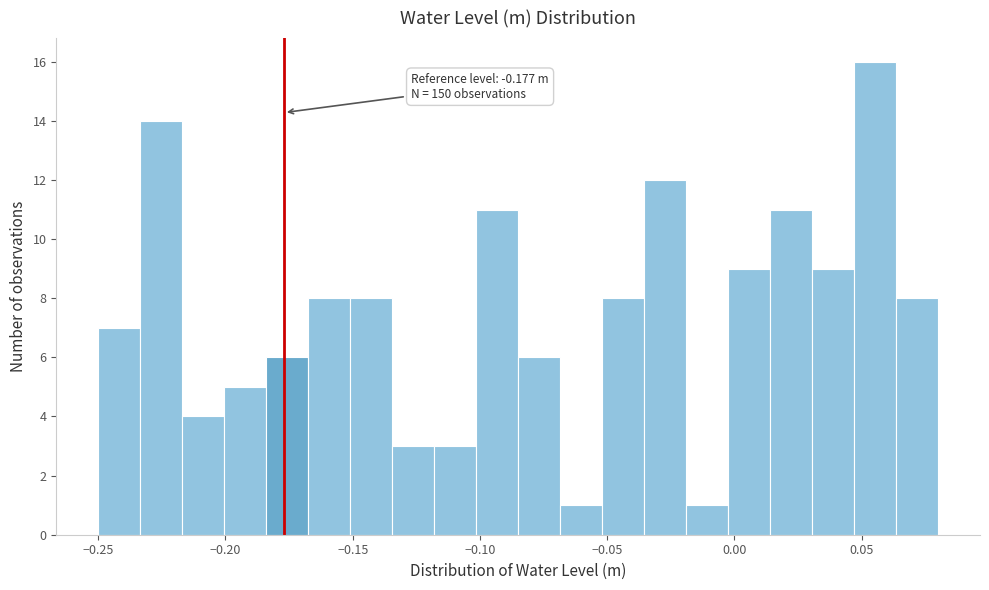

Around what value on the x-axis is the tallest bar? Give the approximate position of its centre, as read against the axis.

0.055